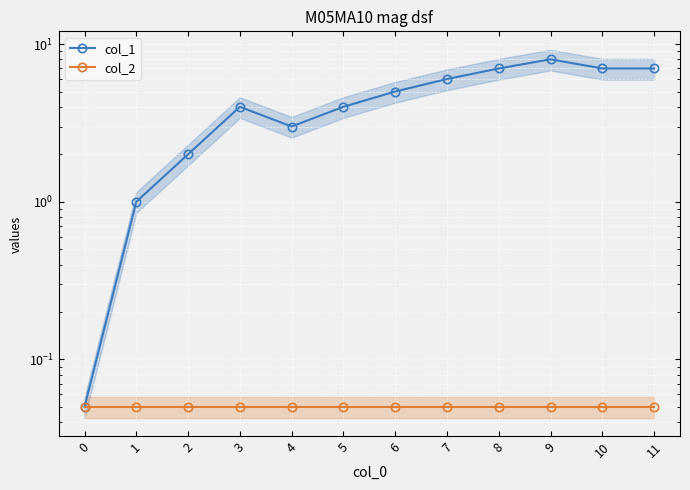

Rank the series at 8 from highest to lowest value.

col_1, col_2